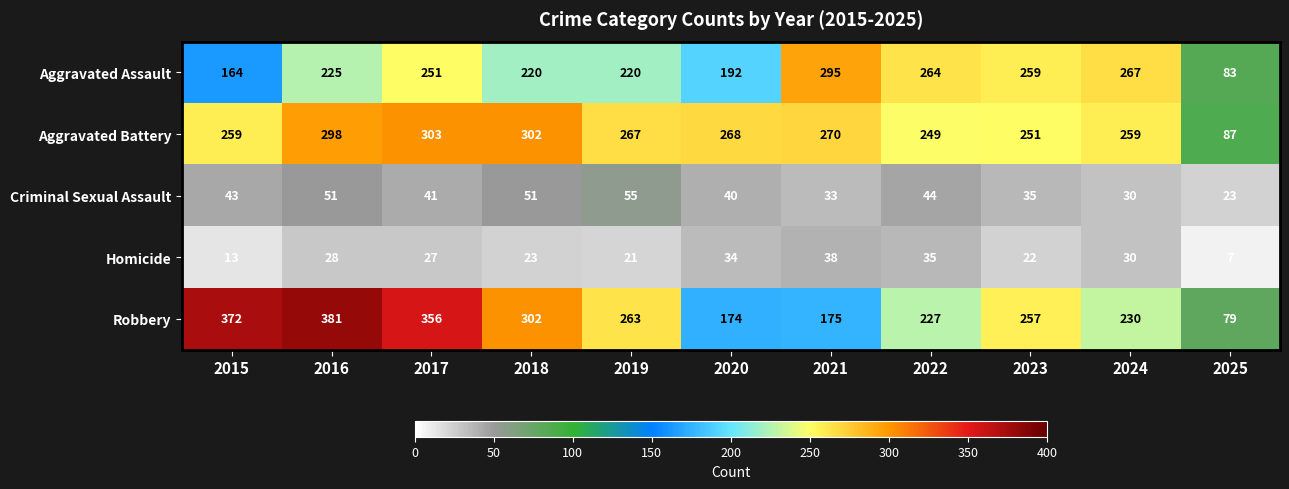

At which category is the sum across all series the highest?

2016